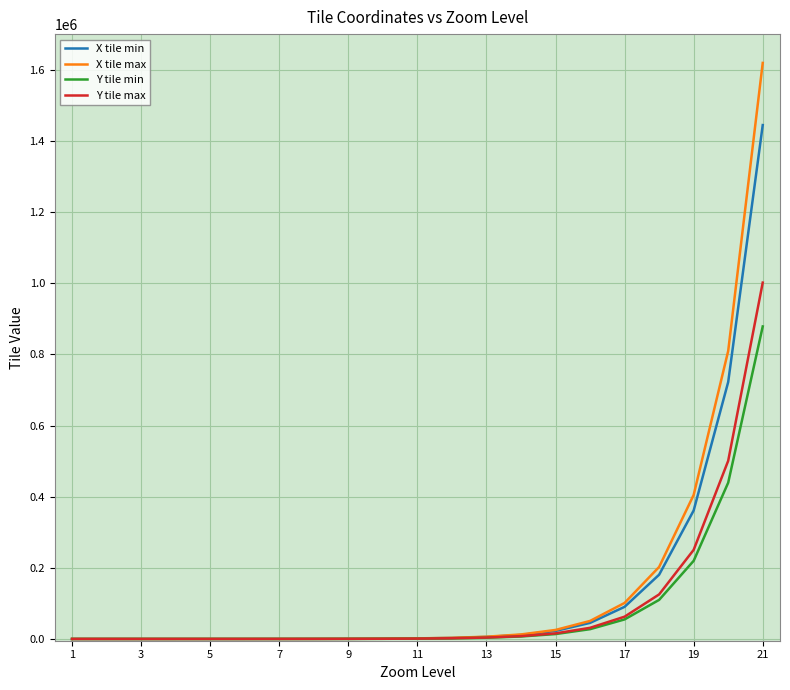

What is the greatest value displayed?

1619467